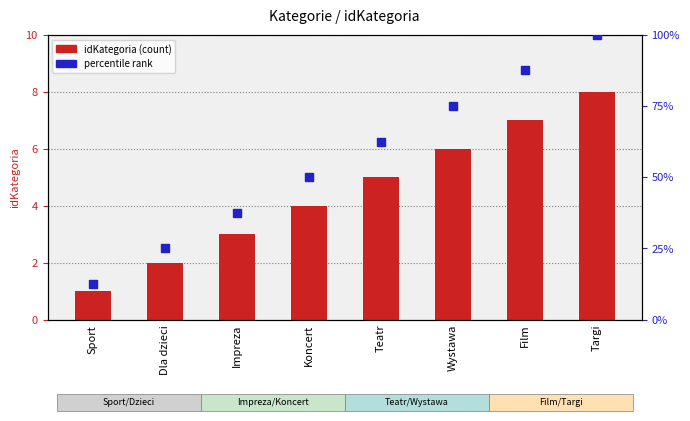

Is the value of percentile rank at Koncert greater than the value of idKategoria at Dla dzieci?

Yes